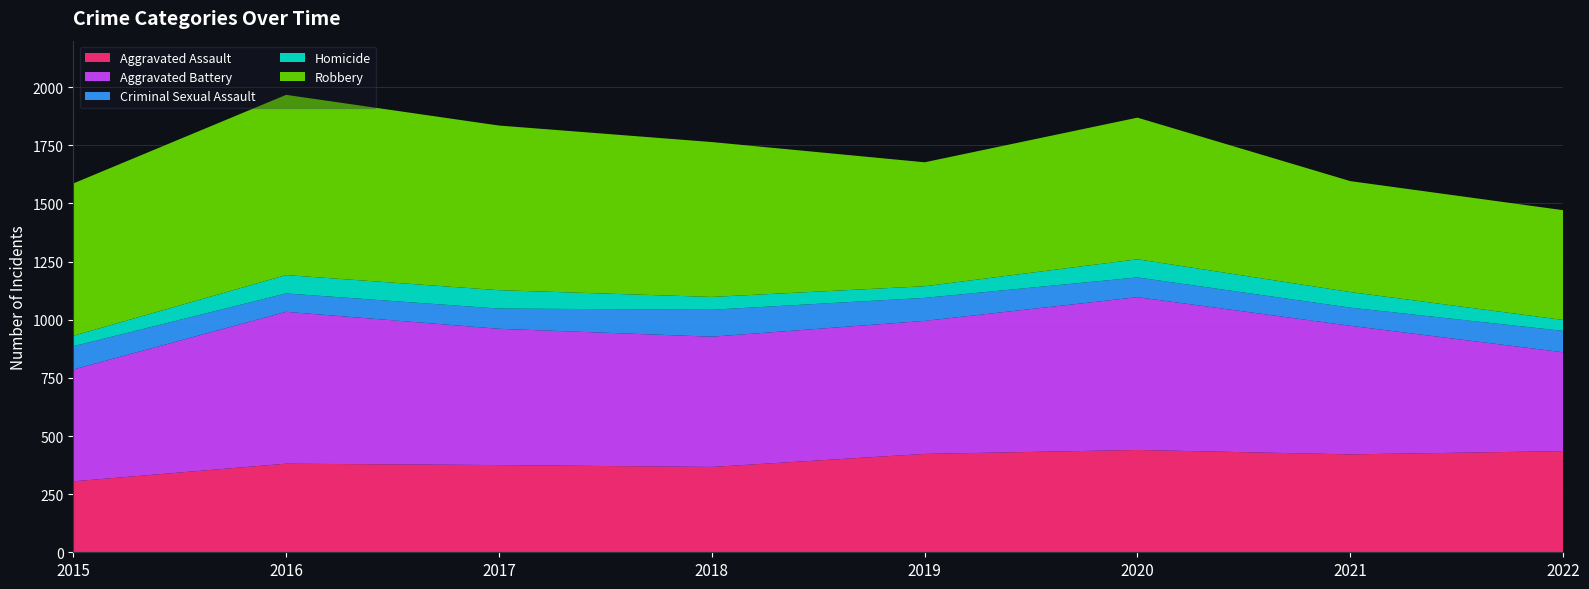

Reading left to right, list all the values displayed in this chart.

Aggravated Assault: 305	381	375	367	423	440	421	435
Aggravated Battery: 481	653	586	560	572	657	553	425
Criminal Sexual Assault: 100	79	87	116	99	85	78	92
Homicide: 45	79	79	55	50	78	67	47
Robbery: 655	775	708	666	533	609	477	472